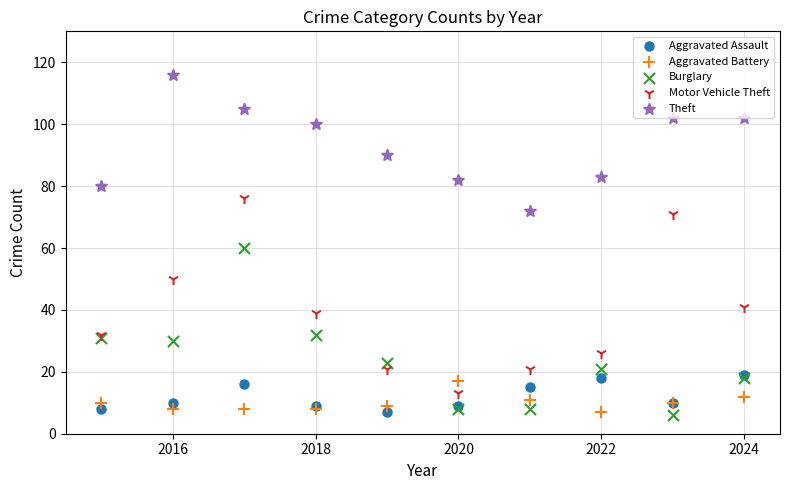

What are all the series names shown in the legend?

Aggravated Assault, Aggravated Battery, Burglary, Motor Vehicle Theft, Theft